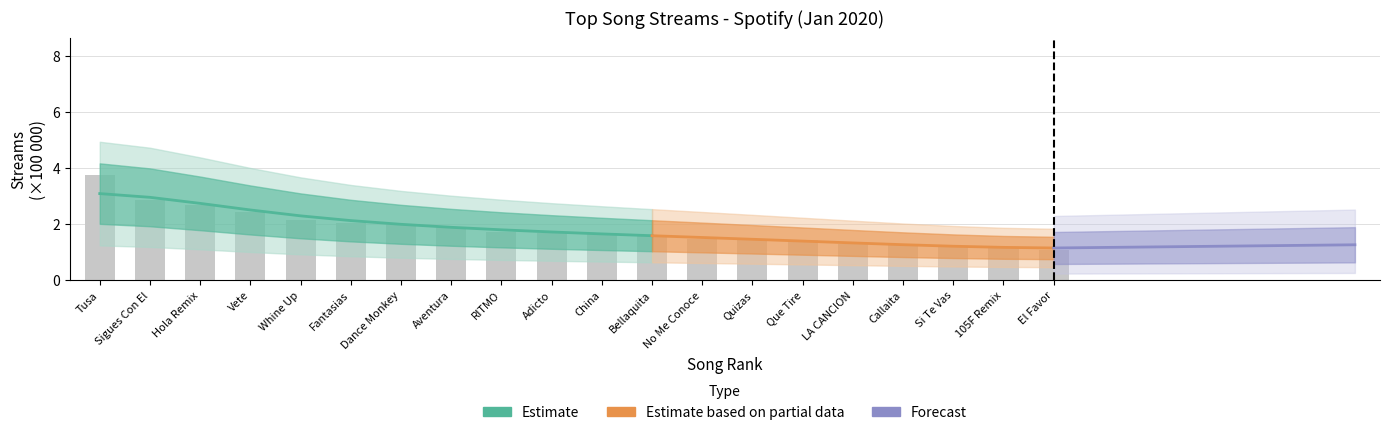

Reading right to left, what are all the values shown in this chart?

1.1	1.1	1.2	1.3	1.3	1.4	1.5	1.5	1.6	1.7	1.7	1.7	1.9	2.0	2.0	2.1	2.4	2.7	2.8	3.8